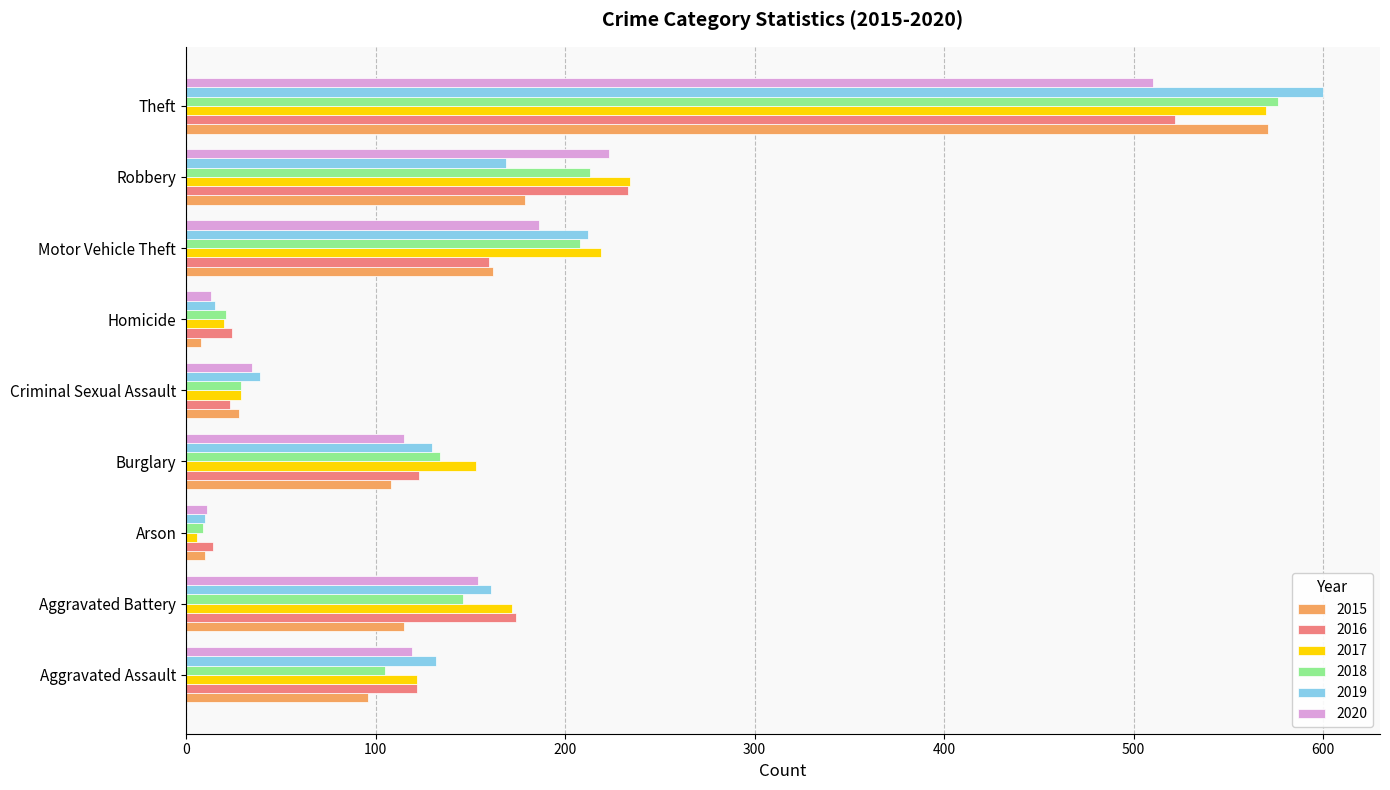

What are all the series names shown in the legend?

2015, 2016, 2017, 2018, 2019, 2020